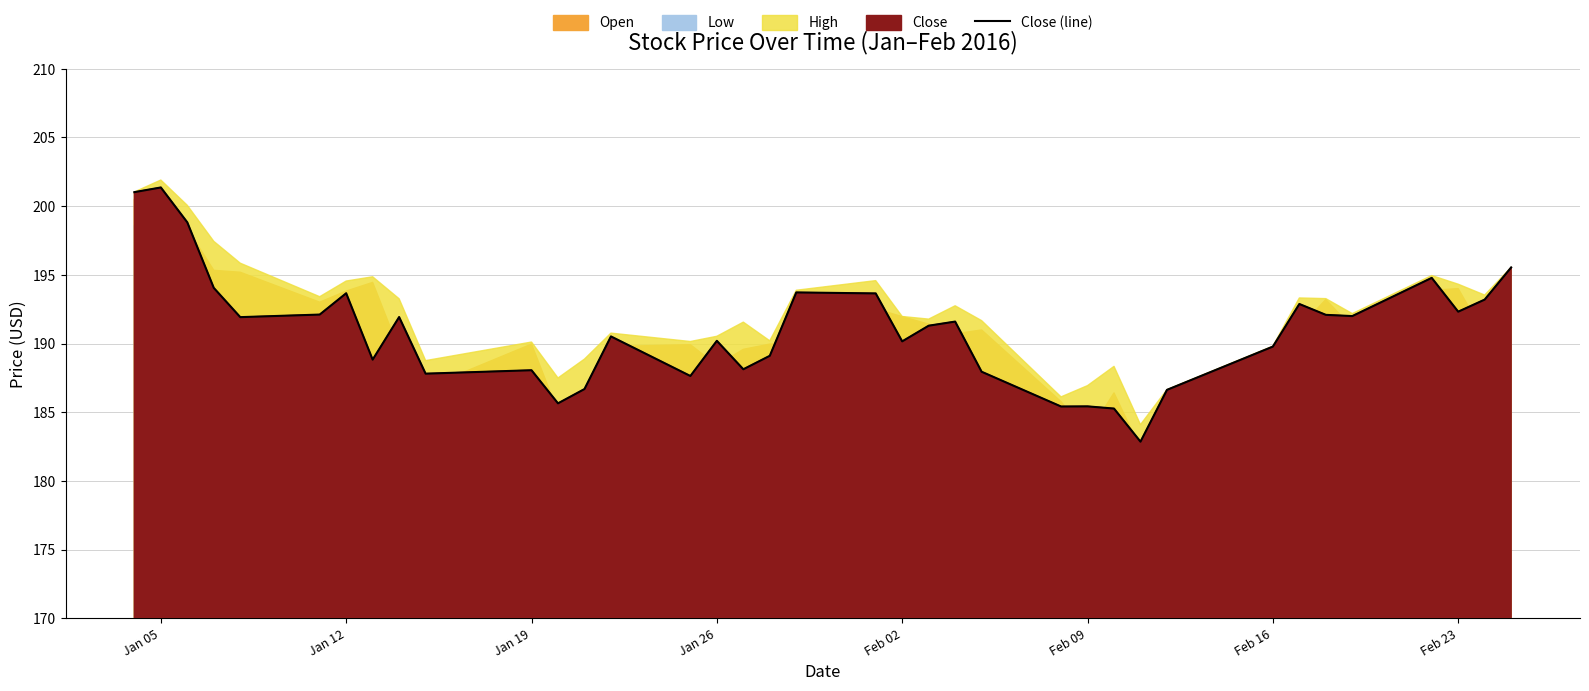

What is the minimum value for Close (line)?

182.9